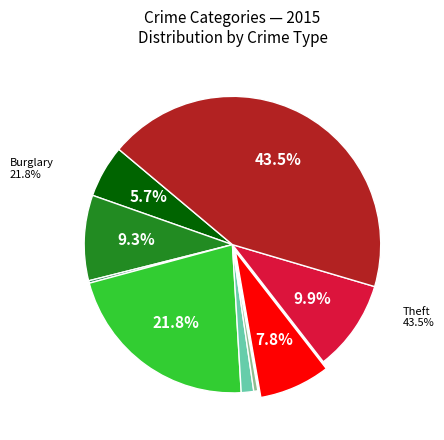

What is the change in value from Robbery to Theft?

+1137